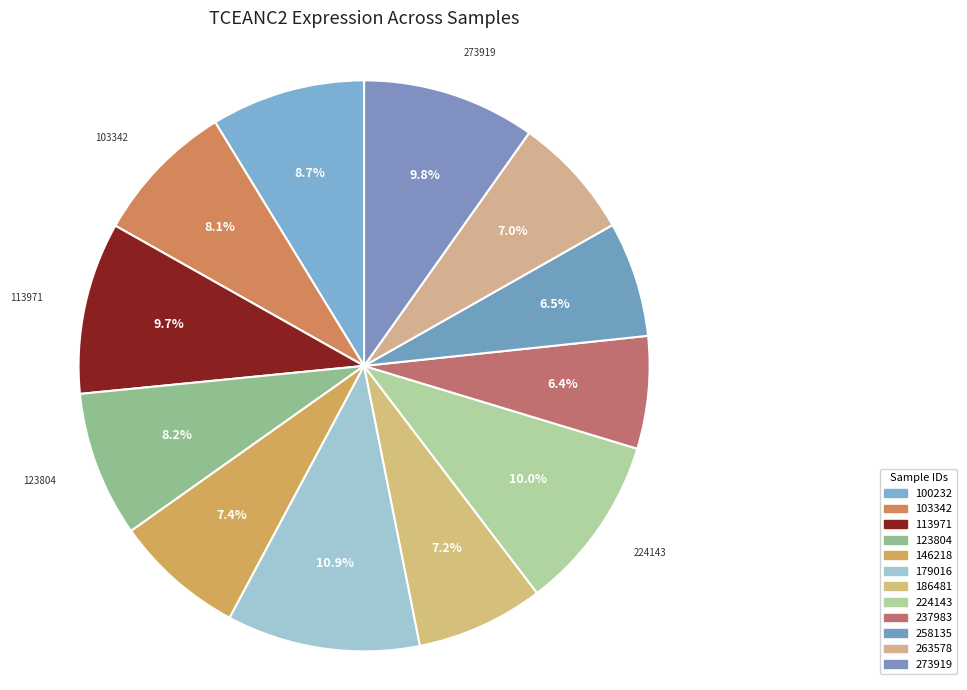

Which category has the smallest portion of the pie?

237983